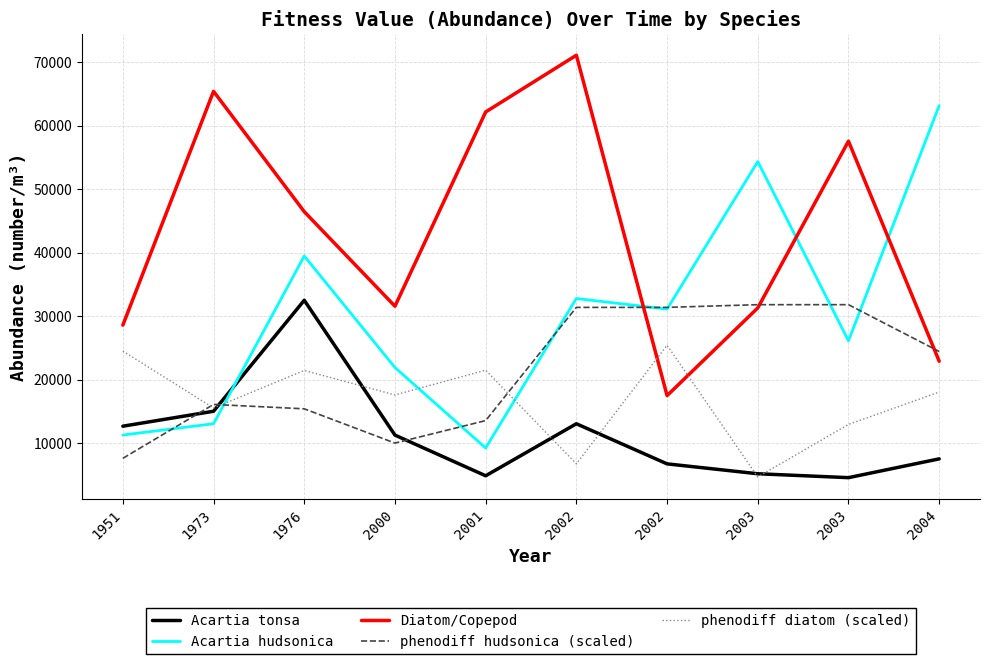

How many times do phenodiff diatom (scaled) and phenodiff hudsonica (scaled) cross each other?

3